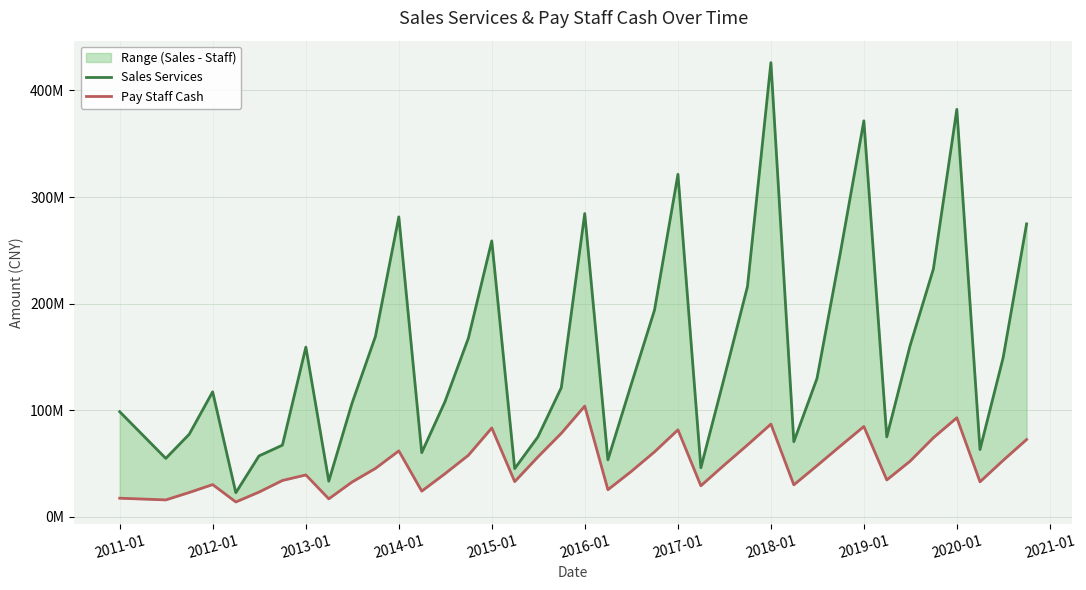

What are all the series names shown in the legend?

Sales Services, Pay Staff Cash